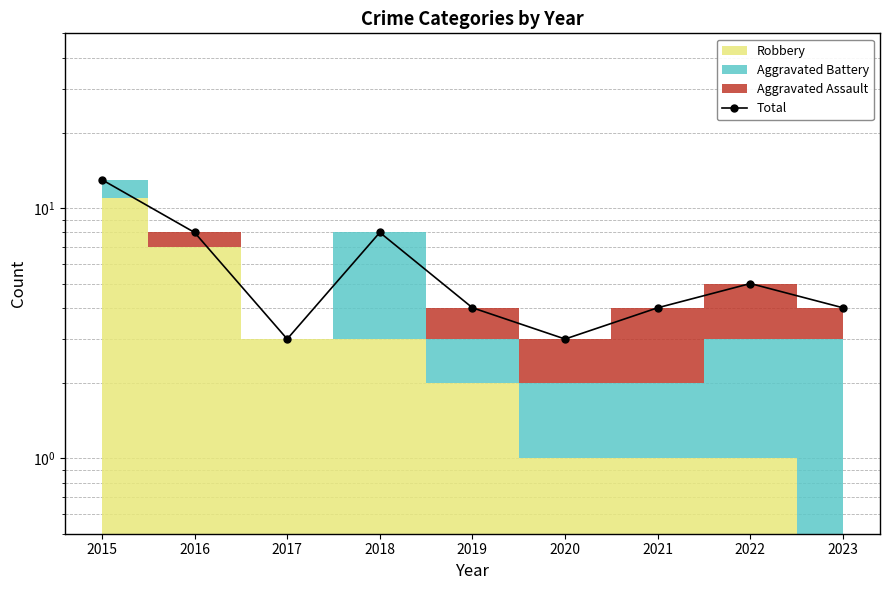

Where is the data nearest to the value 8?

2016